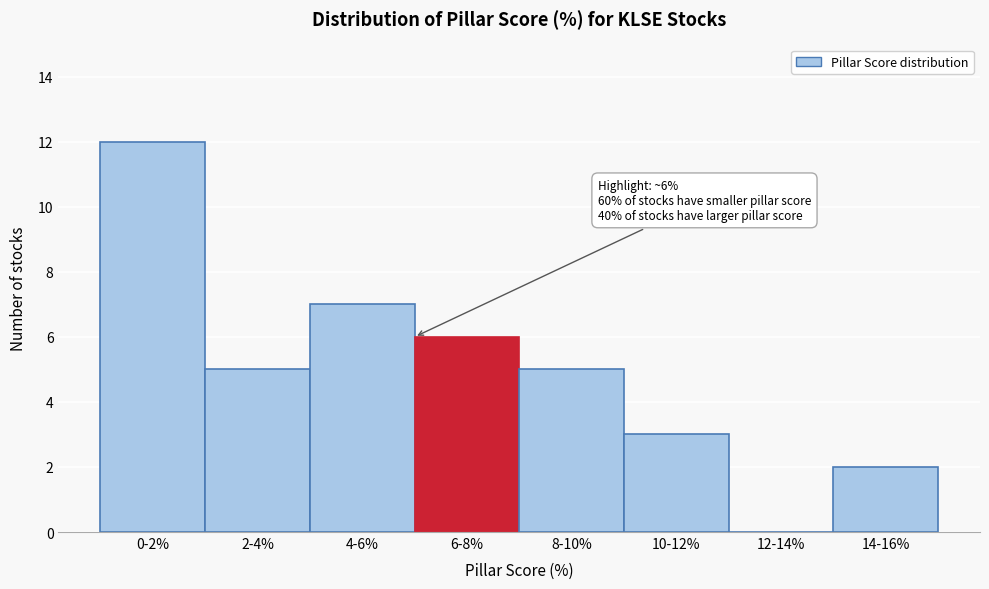

Reading left to right, transcribe all the data shown in this chart.

0-2%=12	2-4%=5	4-6%=7	6-8%=6	8-10%=5	10-12%=3	12-14%=0	14-16%=2